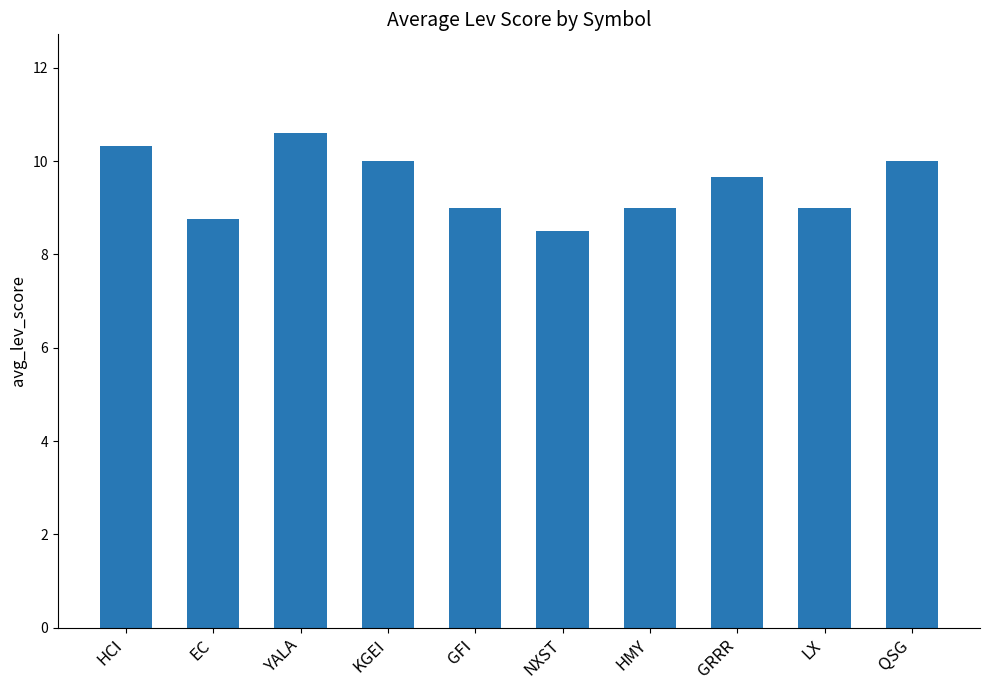

What is the difference between the maximum and minimum values?

2.1